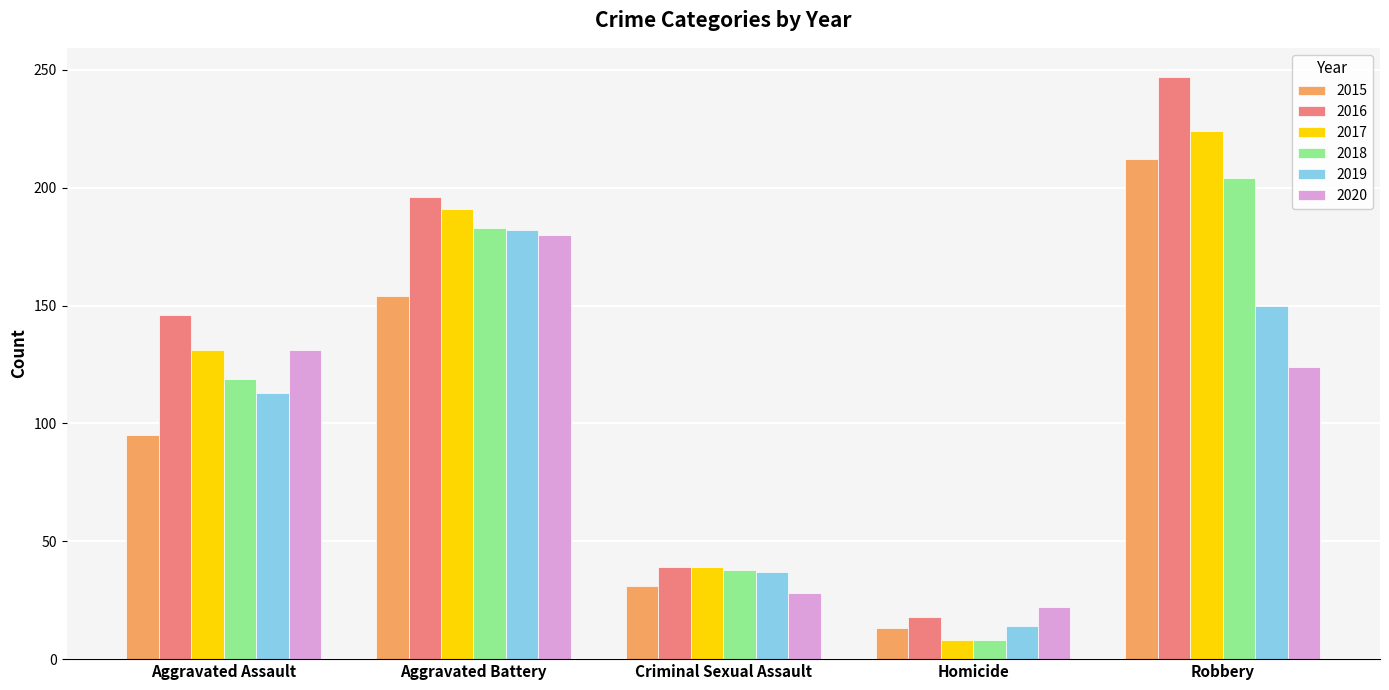

Reading right to left, list all the values displayed in this chart.

2015: Robbery=212	Homicide=13	Criminal Sexual Assault=31	Aggravated Battery=154	Aggravated Assault=95
2016: Robbery=247	Homicide=18	Criminal Sexual Assault=39	Aggravated Battery=196	Aggravated Assault=146
2017: Robbery=224	Homicide=8	Criminal Sexual Assault=39	Aggravated Battery=191	Aggravated Assault=131
2018: Robbery=204	Homicide=8	Criminal Sexual Assault=38	Aggravated Battery=183	Aggravated Assault=119
2019: Robbery=150	Homicide=14	Criminal Sexual Assault=37	Aggravated Battery=182	Aggravated Assault=113
2020: Robbery=124	Homicide=22	Criminal Sexual Assault=28	Aggravated Battery=180	Aggravated Assault=131